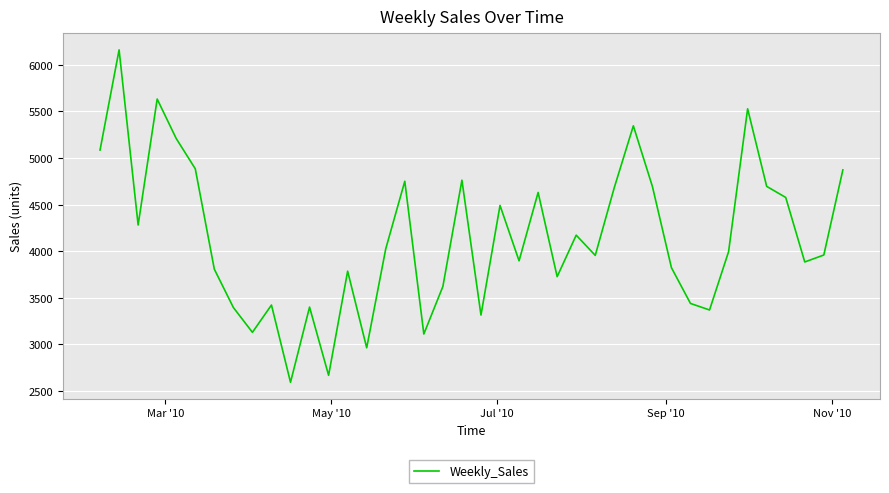

What is the difference between the maximum and minimum values?

3567.3